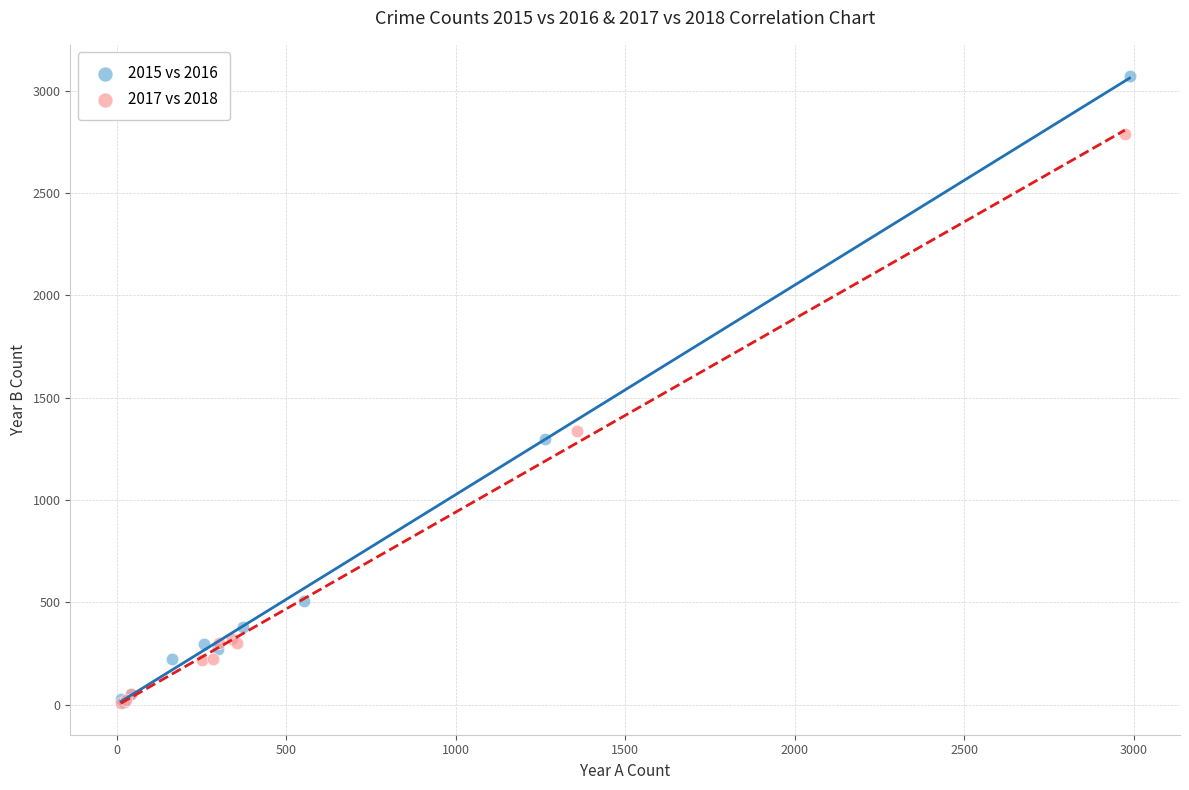

Which series contains the highest Y value?

2015 vs 2016